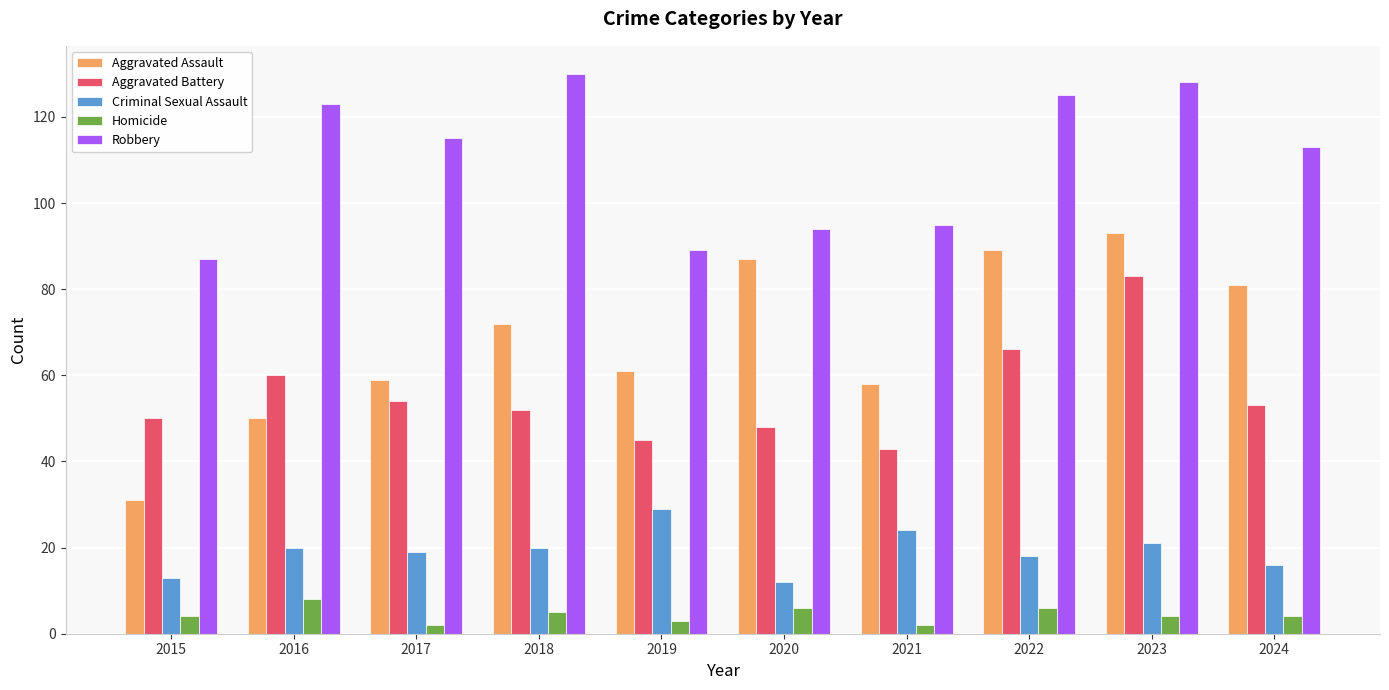

What is the difference between the Criminal Sexual Assault values at 2016 and 2024?

4